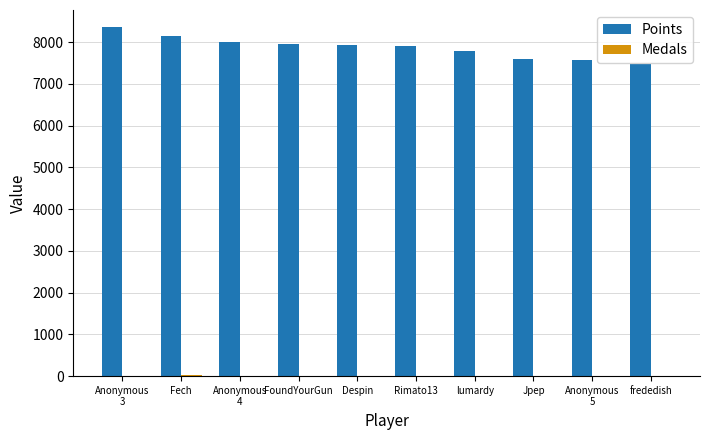

What is the maximum value shown in the chart?

8349